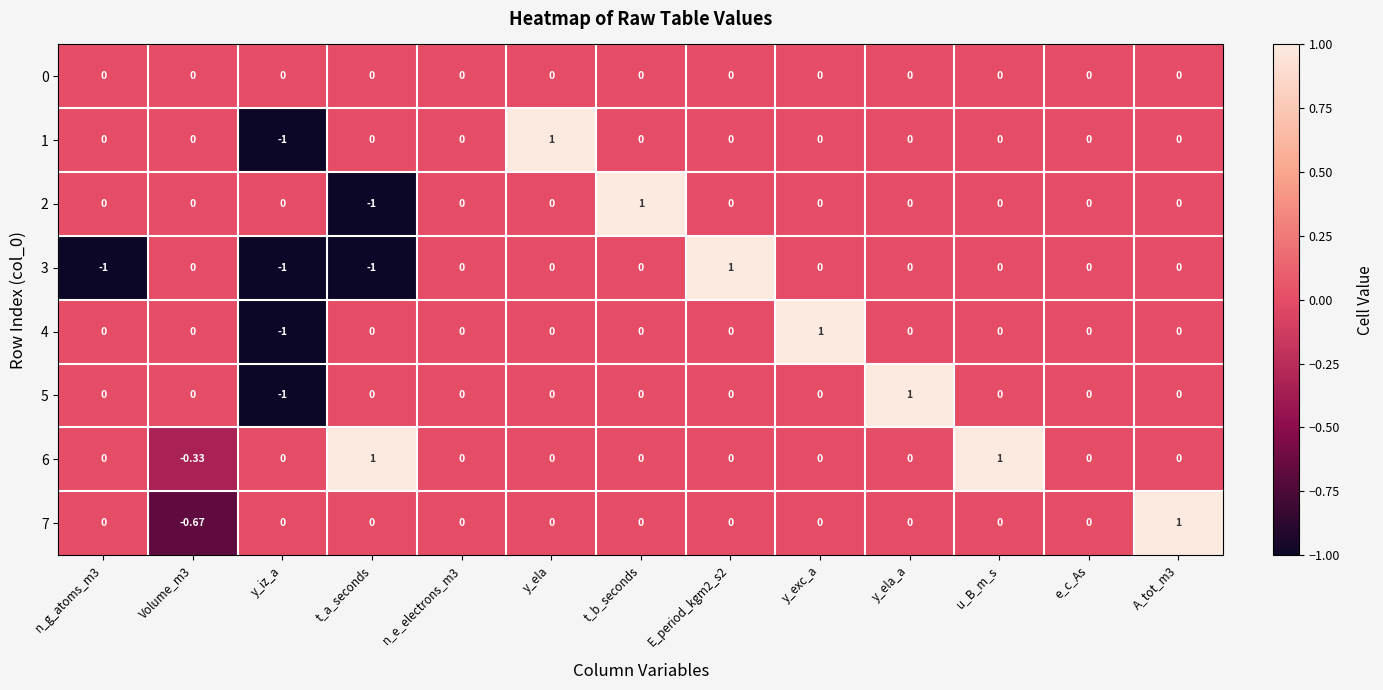

At which label does 5 reach its minimum?

y_iz_a